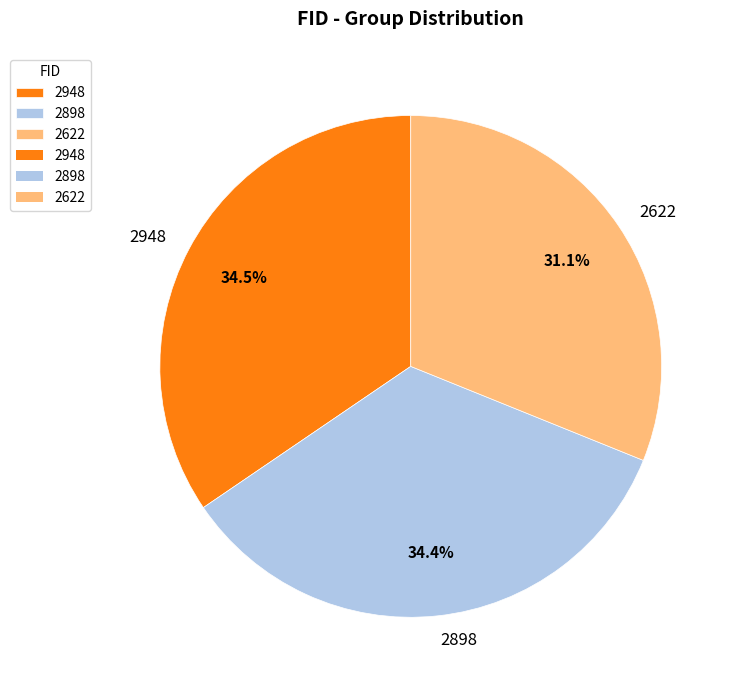

Approximately how many times larger is the value at 2948 compared to 2622?

1.1